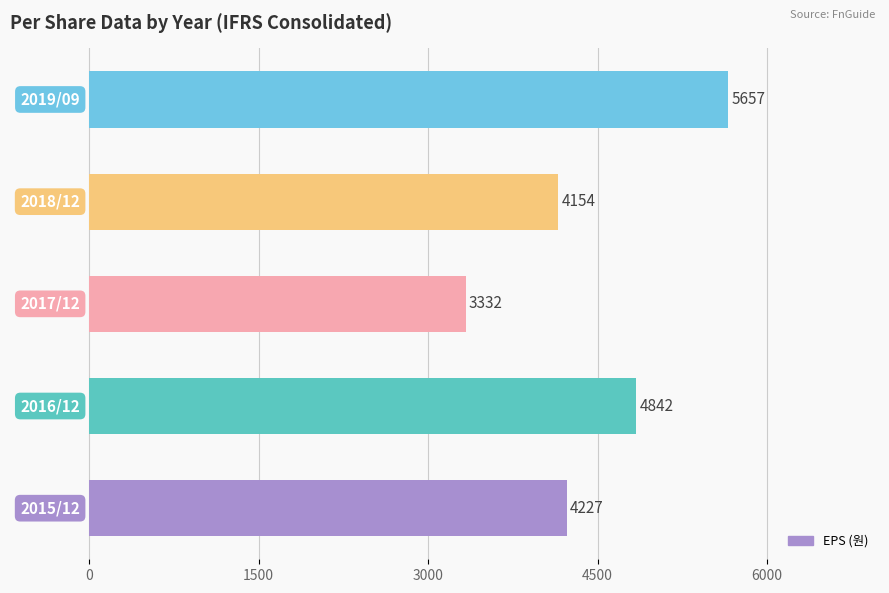

What is the smallest value displayed?

3332